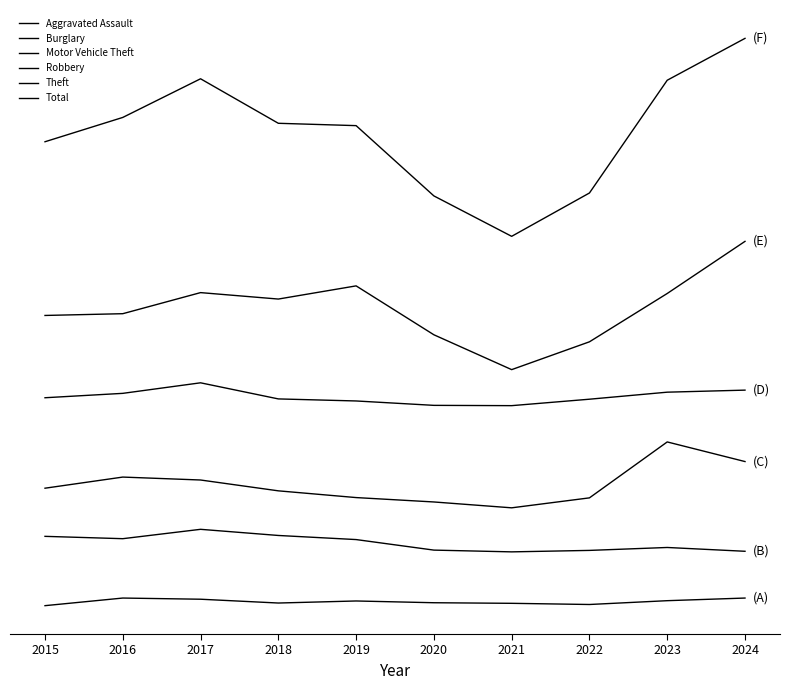

What value does the Theft series have at 2018?

1033.2